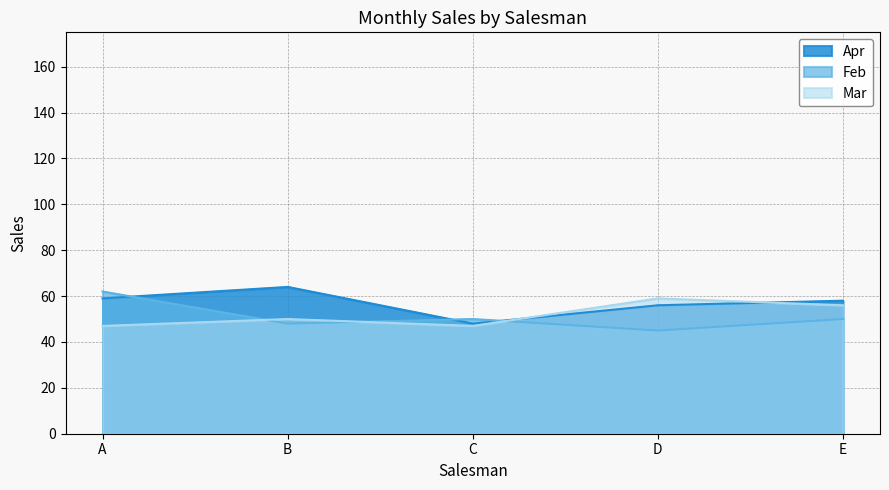

Between which two adjacent categories do Apr and Mar first intersect?

C and D